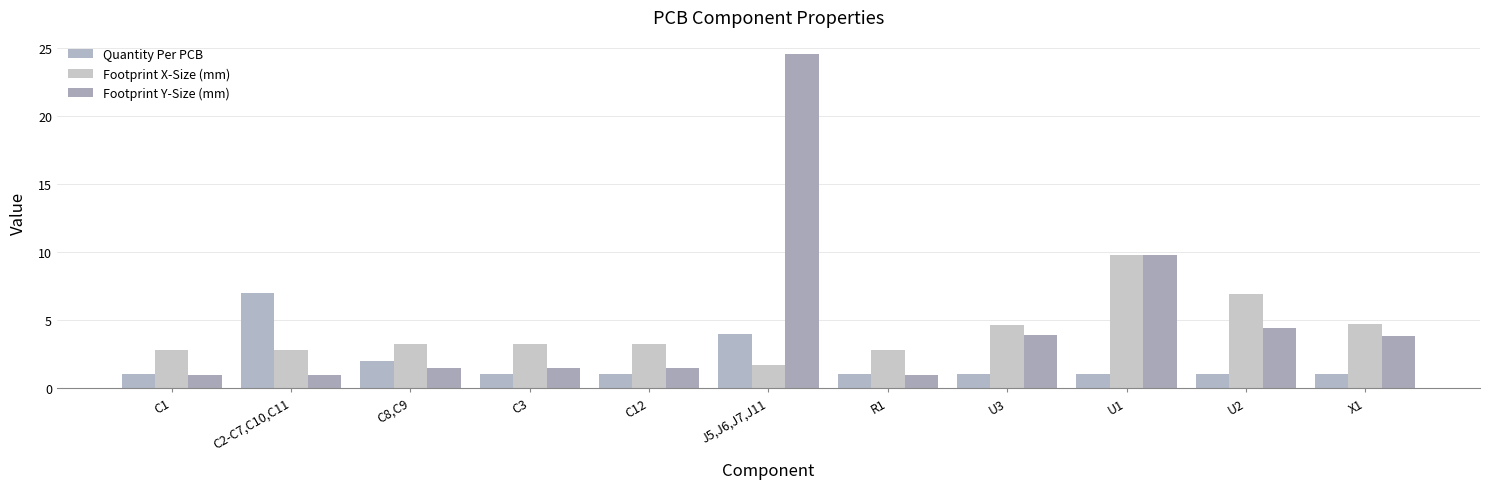

What is the label of the 7th bar from the left?

R1